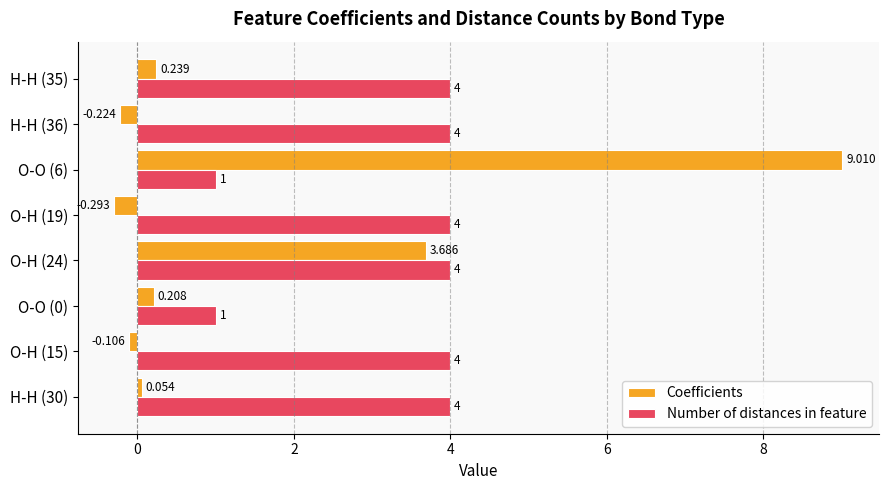

List the series in order of their overall mean, lowest first.

Coefficients, Number of distances in feature